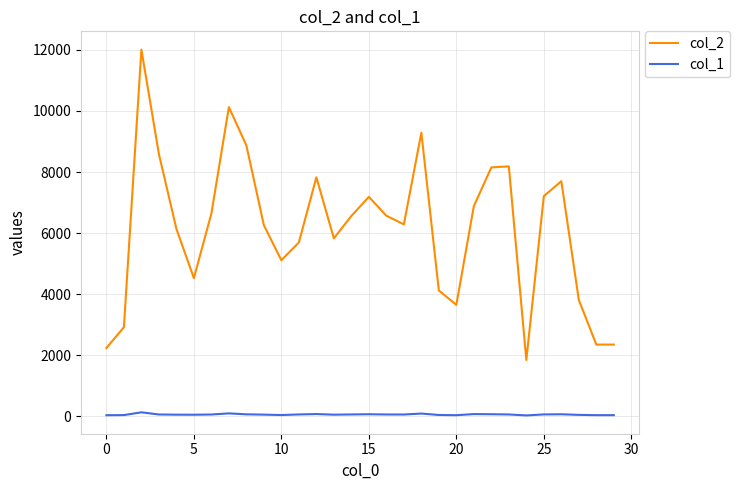

True or false: col_2 and col_1 intersect in this chart.

False